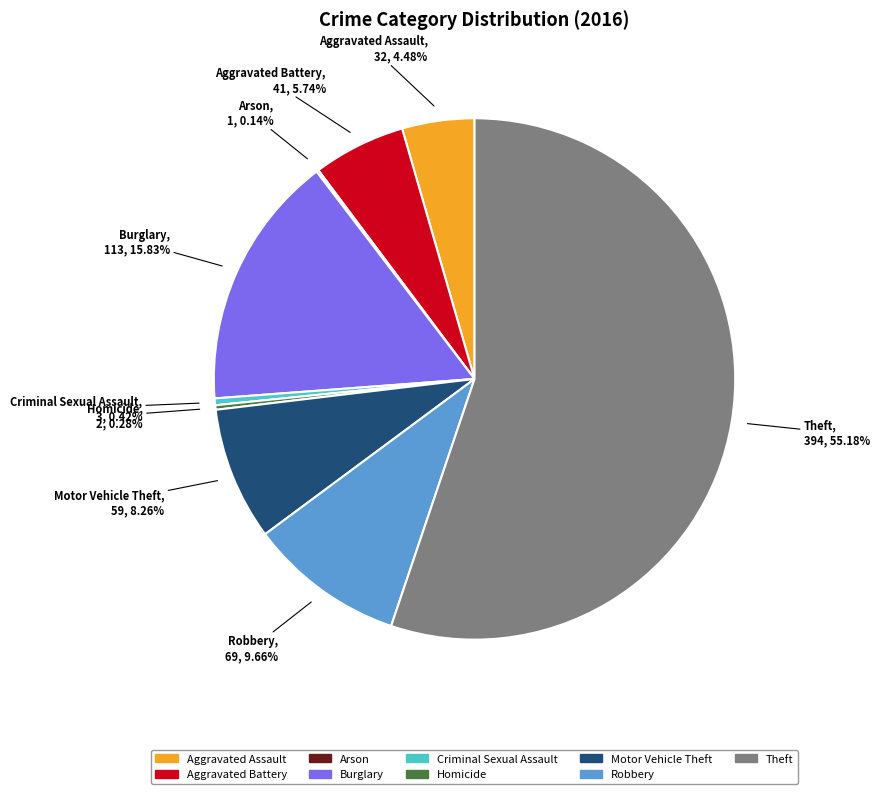

Approximately how many times larger is the value at Aggravated Battery compared to Homicide?

20.5